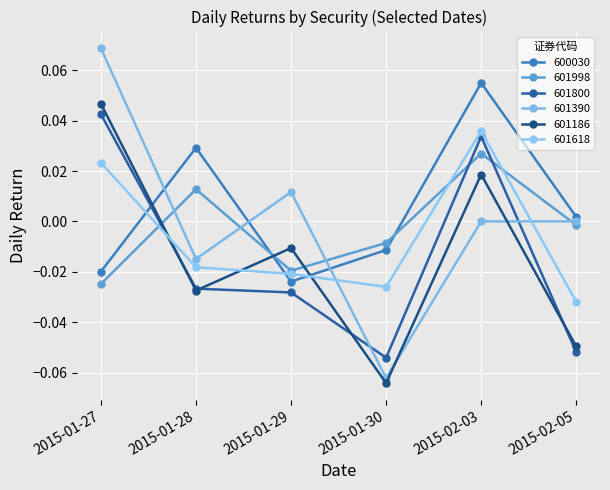

What is the label of the 6th point from the right?

2015-01-27